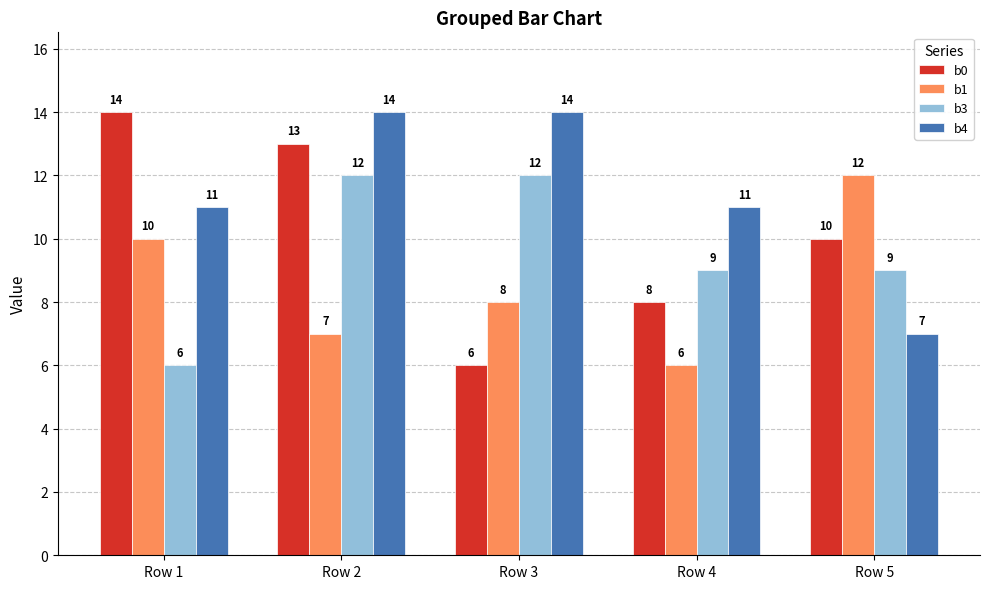

Reading left to right, what are all the values shown in this chart?

b0: Row 1=14	Row 2=13	Row 3=6	Row 4=8	Row 5=10
b1: Row 1=10	Row 2=7	Row 3=8	Row 4=6	Row 5=12
b3: Row 1=6	Row 2=12	Row 3=12	Row 4=9	Row 5=9
b4: Row 1=11	Row 2=14	Row 3=14	Row 4=11	Row 5=7